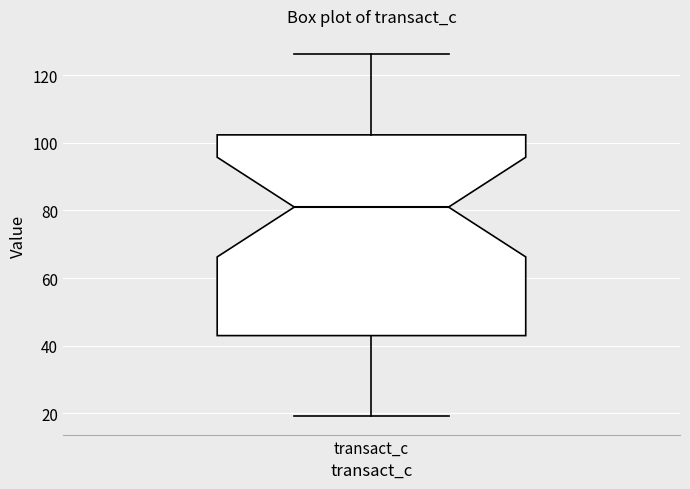

Where does the lower whisker of the box for transact_c end on the y-axis? The values are not printed on the chart, so give them approximately, as read against the axis.

20